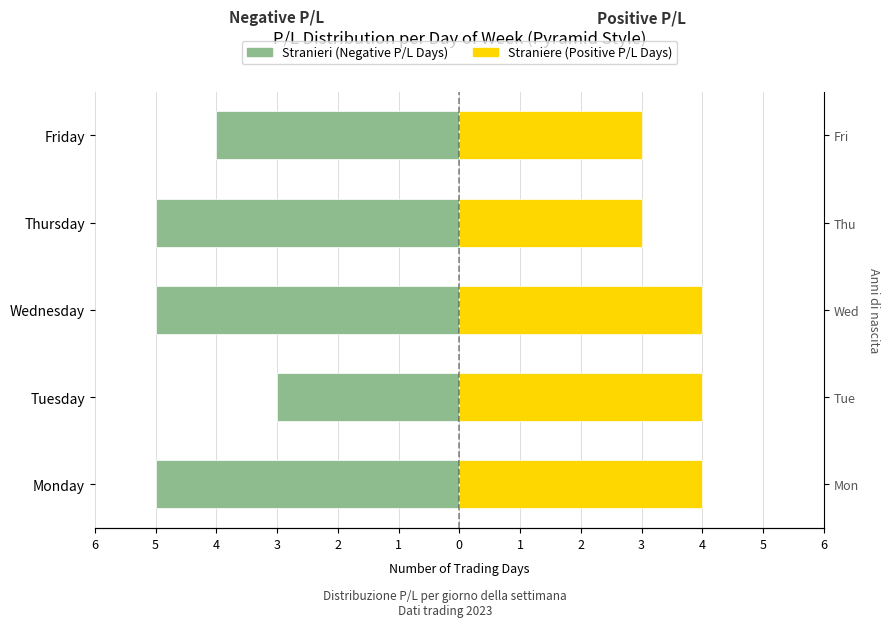

What is the spread (max minus min) of values at Friday?

7